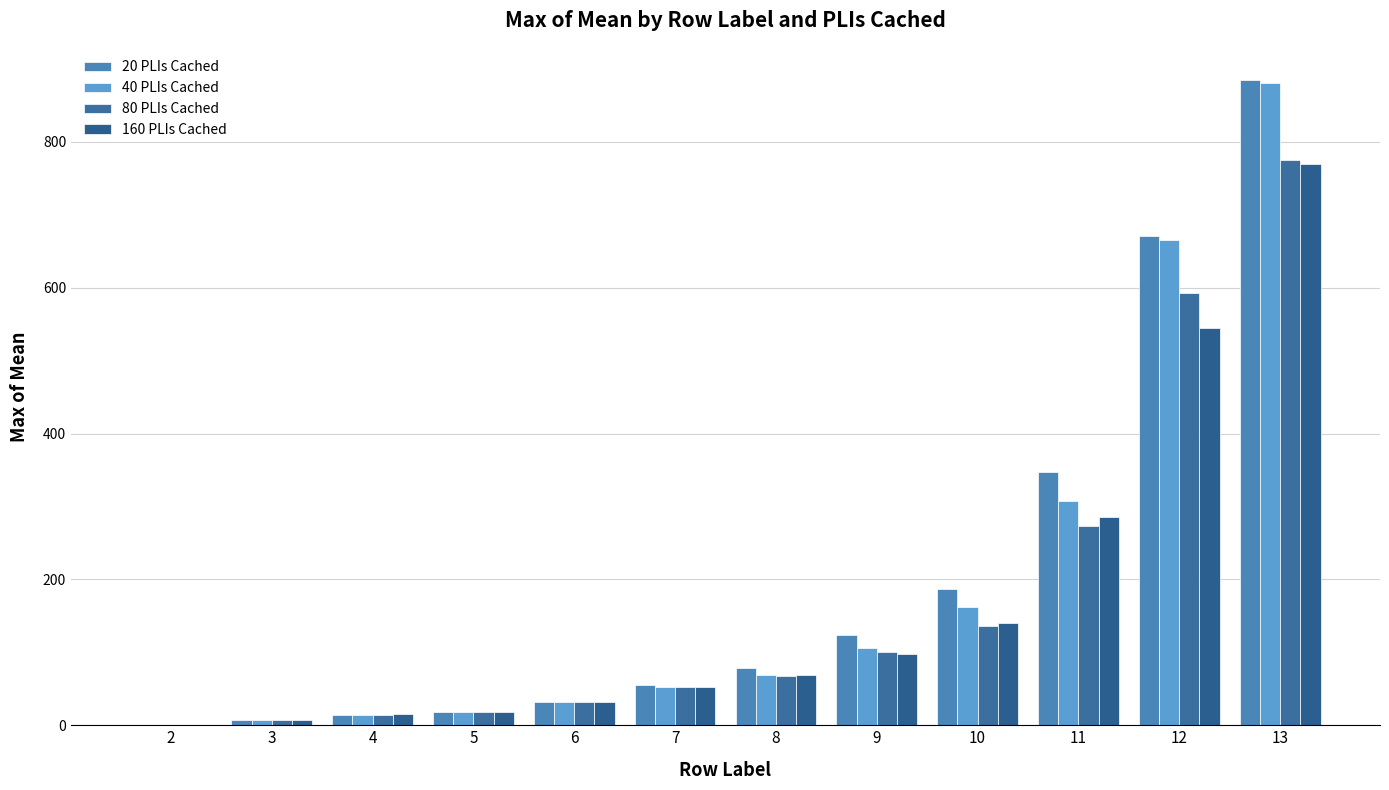

Count the number of categories in the chart.

12